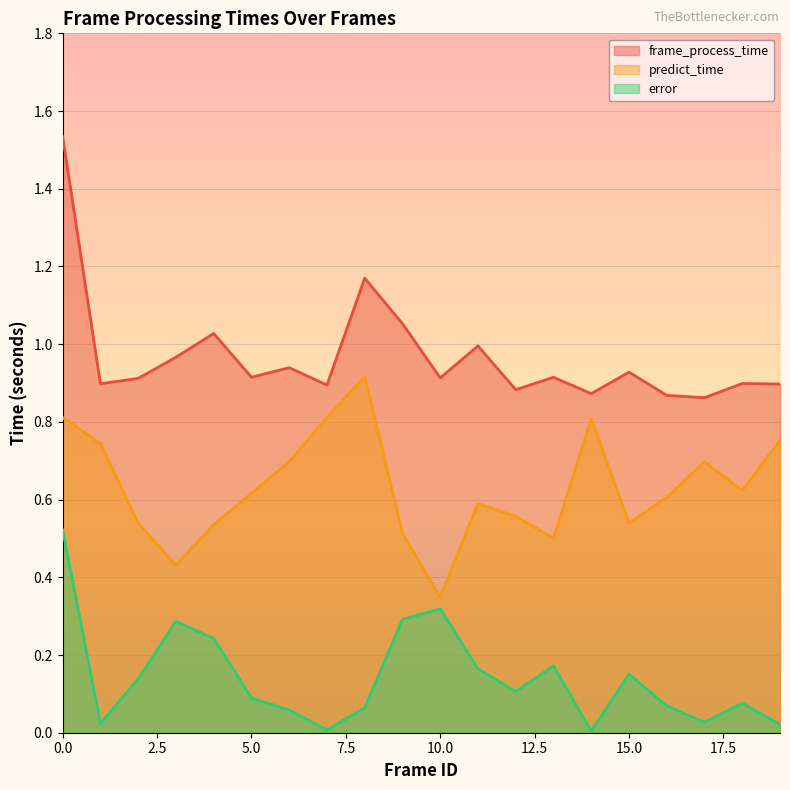

What is the value of the frame_process_time point at the 11th from the left?

0.9